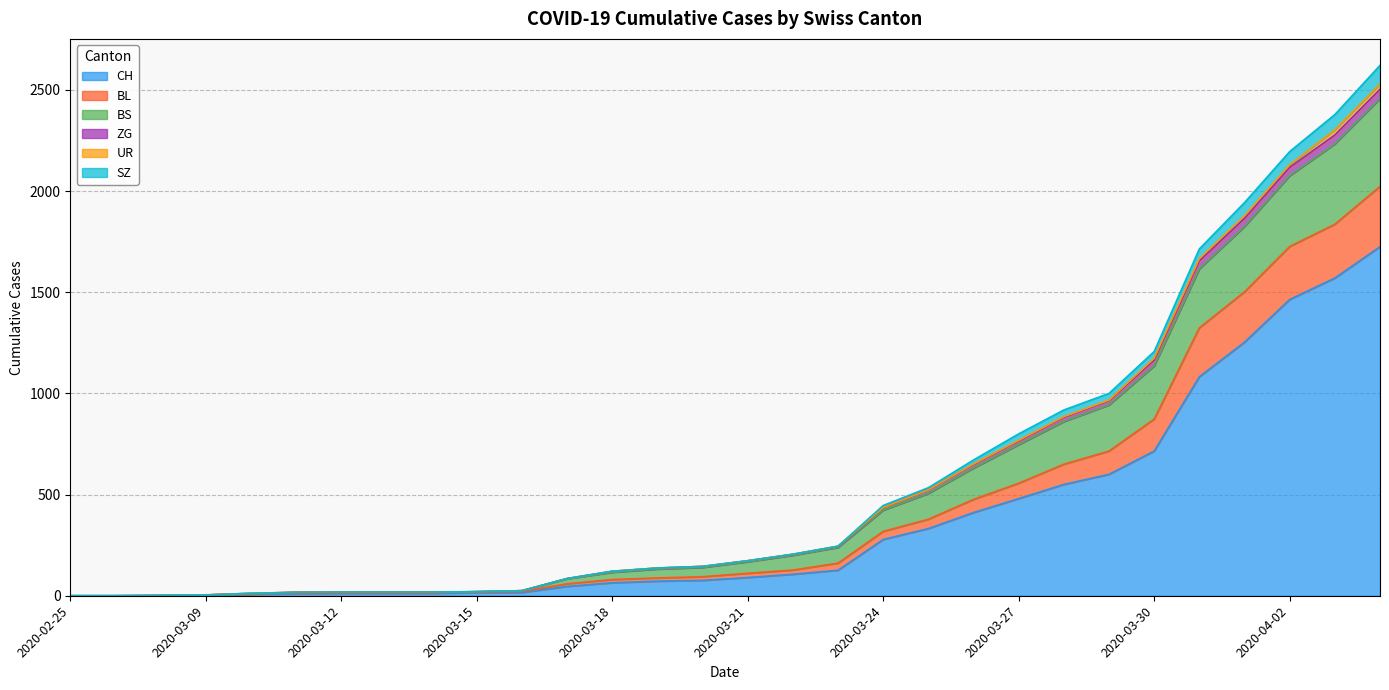

Where is CH nearest to the value 862?

2020-03-30